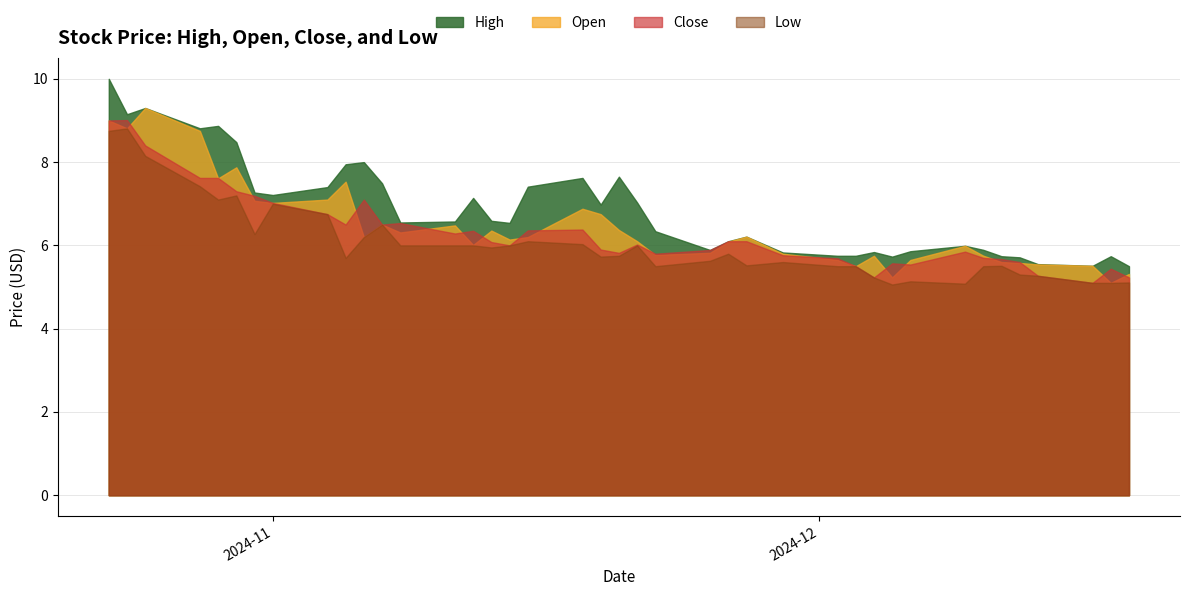

Does the chart display data point markers on the line(s)?

No